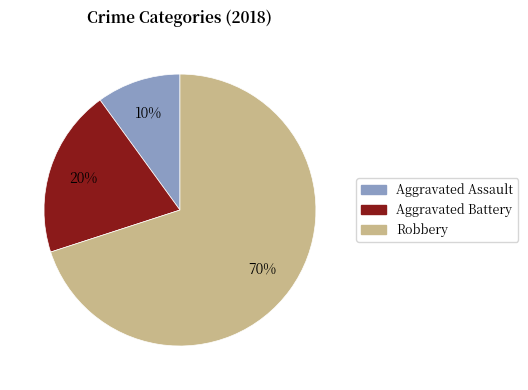

How many slices are in this pie chart?

3